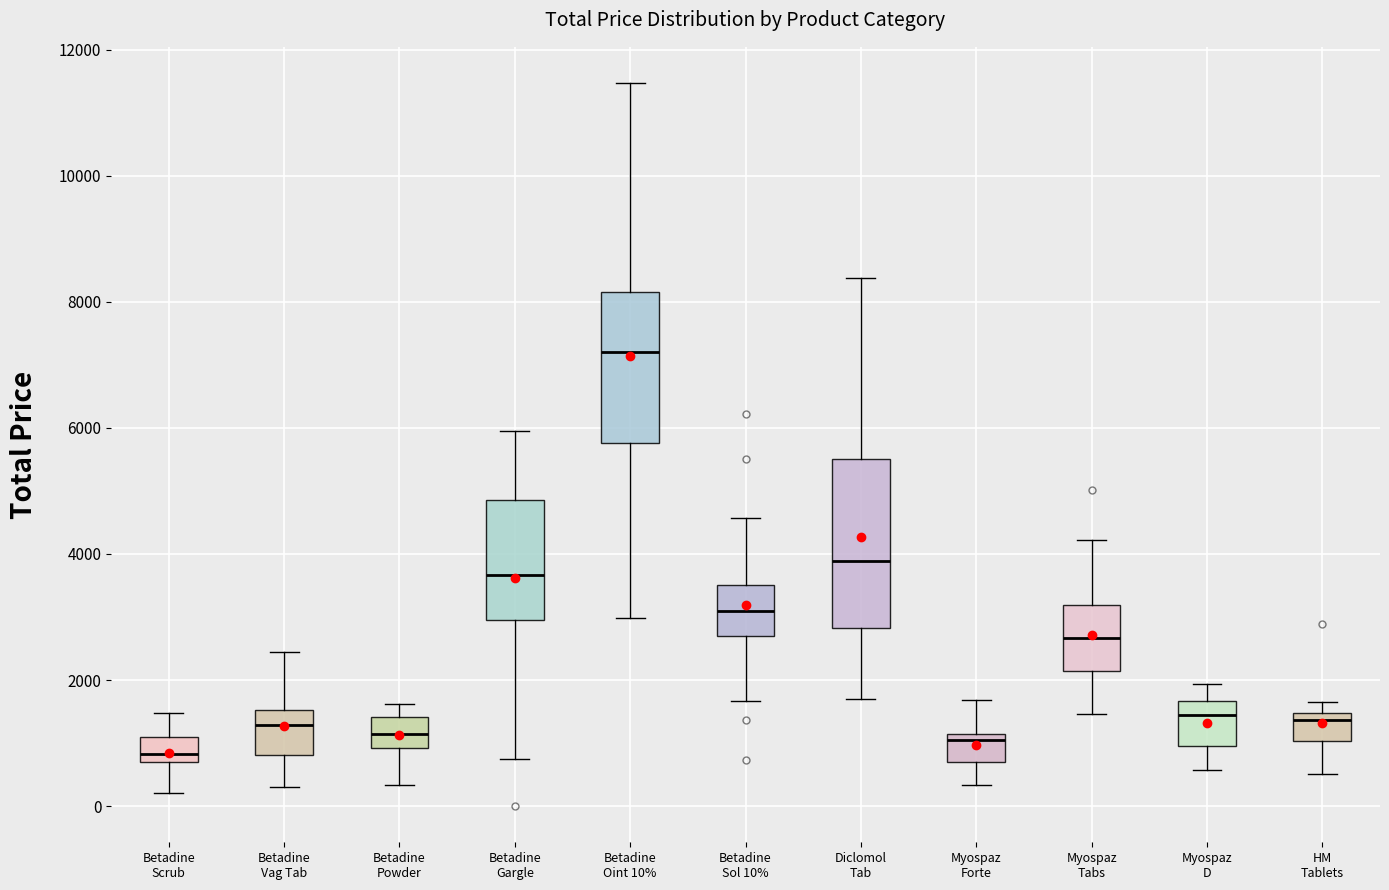

Reading left to right, read every box against the y-axis: the position of its median line, the range the box covers, and the ends of its whiskers. The values are not printed on the chart, so give them approximately, as read against the axis.

Betadine Scrub: median 800 (just above the box's lower edge), box 800 to 1000, whiskers 200 to 1400
Betadine Vag Tab: median 1200, box 800 to 1600, whiskers 400 to 2400
Betadine Powder: median 1200, box 1000 to 1400, whiskers 400 to 1600
Betadine Gargle: median 3600, box 3000 to 4800, whiskers 800 to 6000
Betadine Oint 10%: median 7200, box 5800 to 8200, whiskers 3000 to 11400
Betadine Sol 10%: median 3200, box 2800 to 3600, whiskers 1600 to 4600
Diclomol Tab: median 3800, box 2800 to 5600, whiskers 1600 to 8400
Myospaz Forte: median 1000, box 600 to 1200, whiskers 400 to 1600
Myospaz Tabs: median 2600, box 2200 to 3200, whiskers 1400 to 4200
Myospaz D: median 1400, box 1000 to 1600, whiskers 600 to 2000
HM Tablets: median 1400 (just below the box's upper edge), box 1000 to 1400, whiskers 600 to 1600